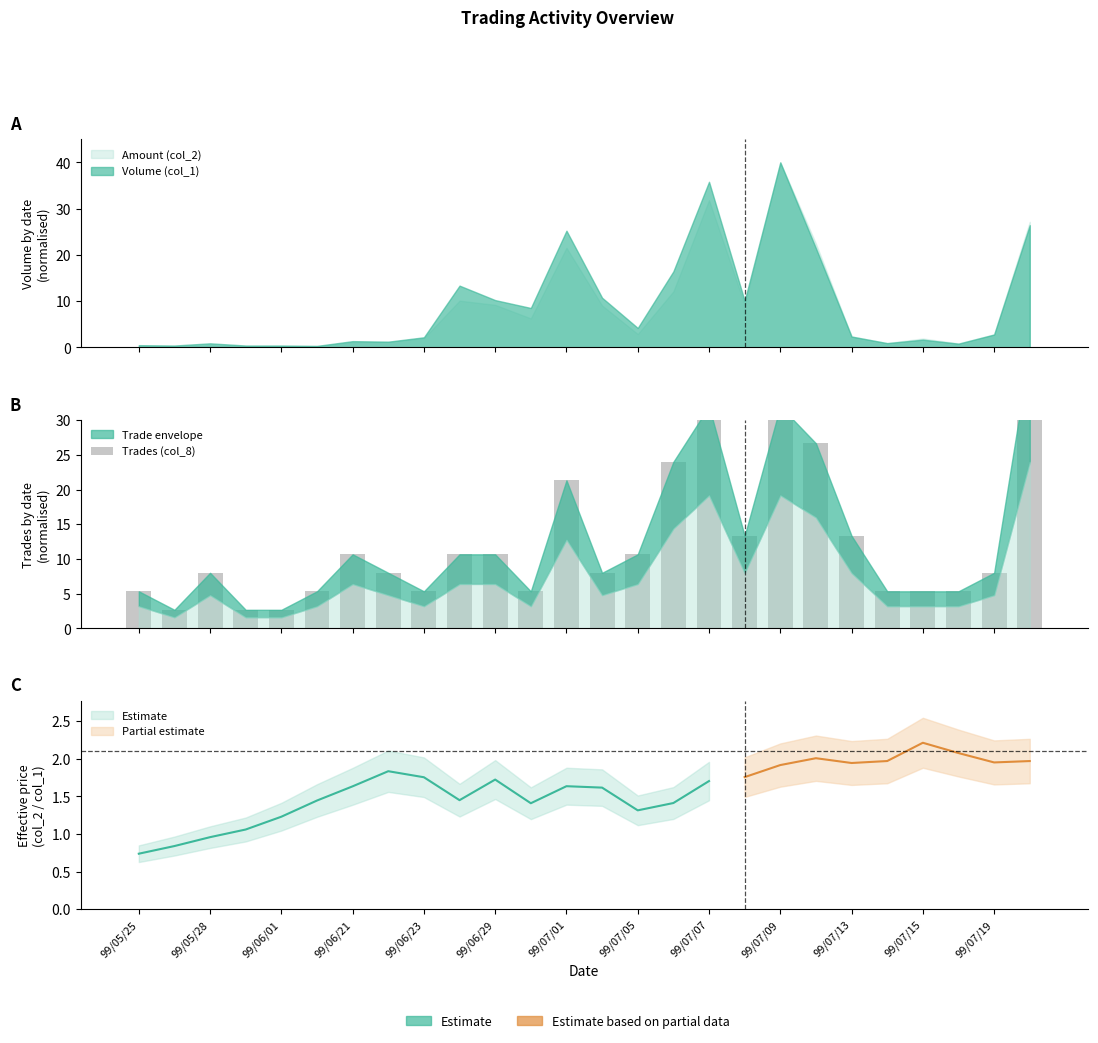

How many bars are there in total?

26